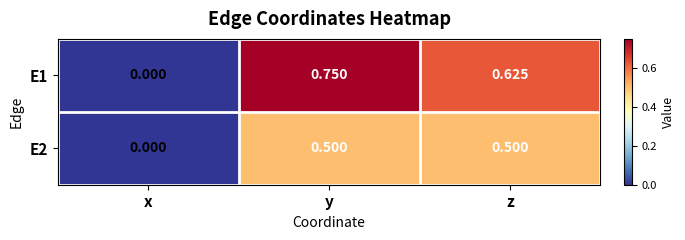

How many series are shown in this chart?

2